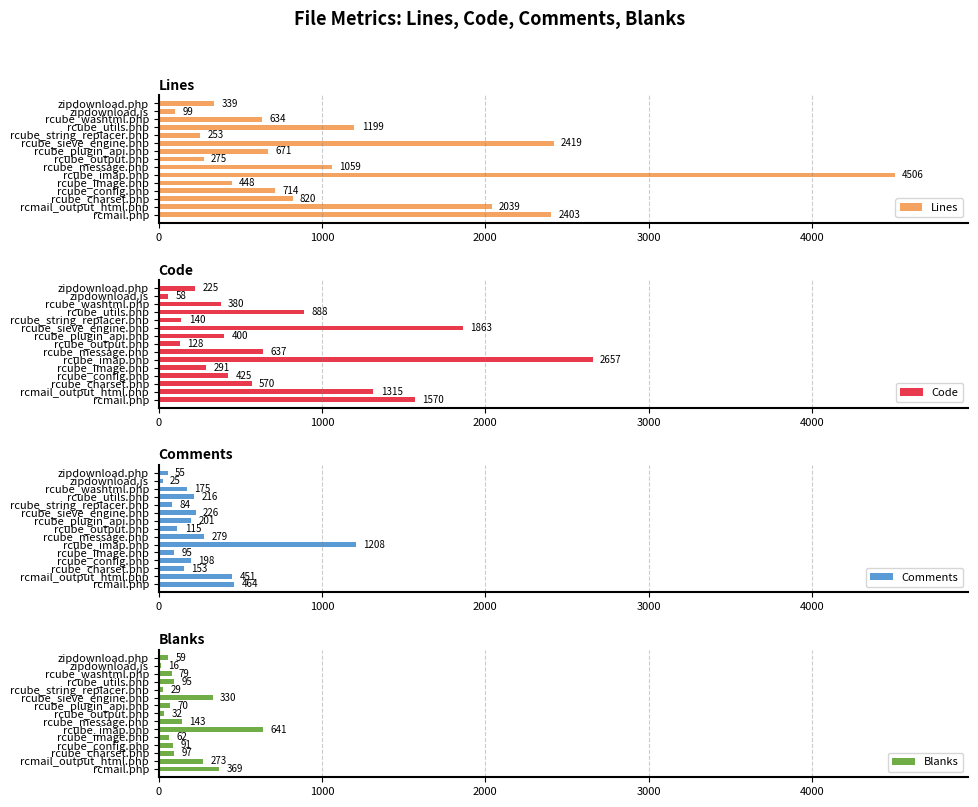

The value of Lines at rcmail.php is 1612. True or false?

False